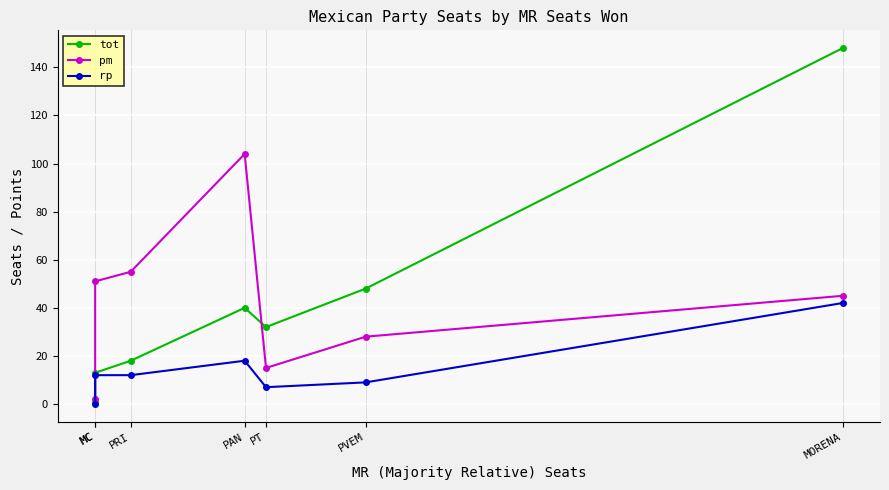

At how many categories does at least one series exceed 103?

2